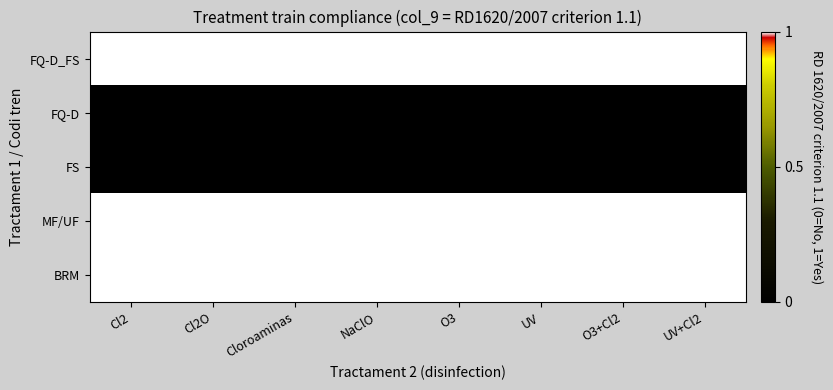

At how many categories does at least one series exceed 0?

8